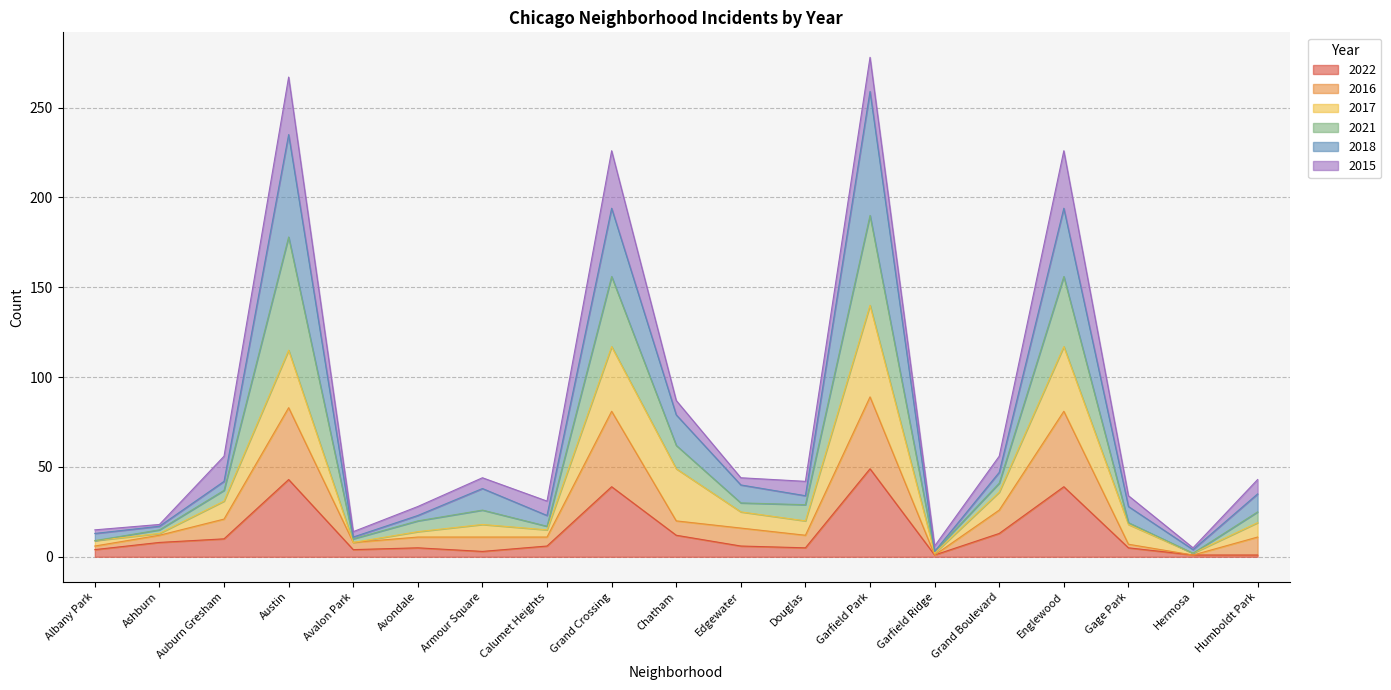

What is the highest value of the 2022 series?

49